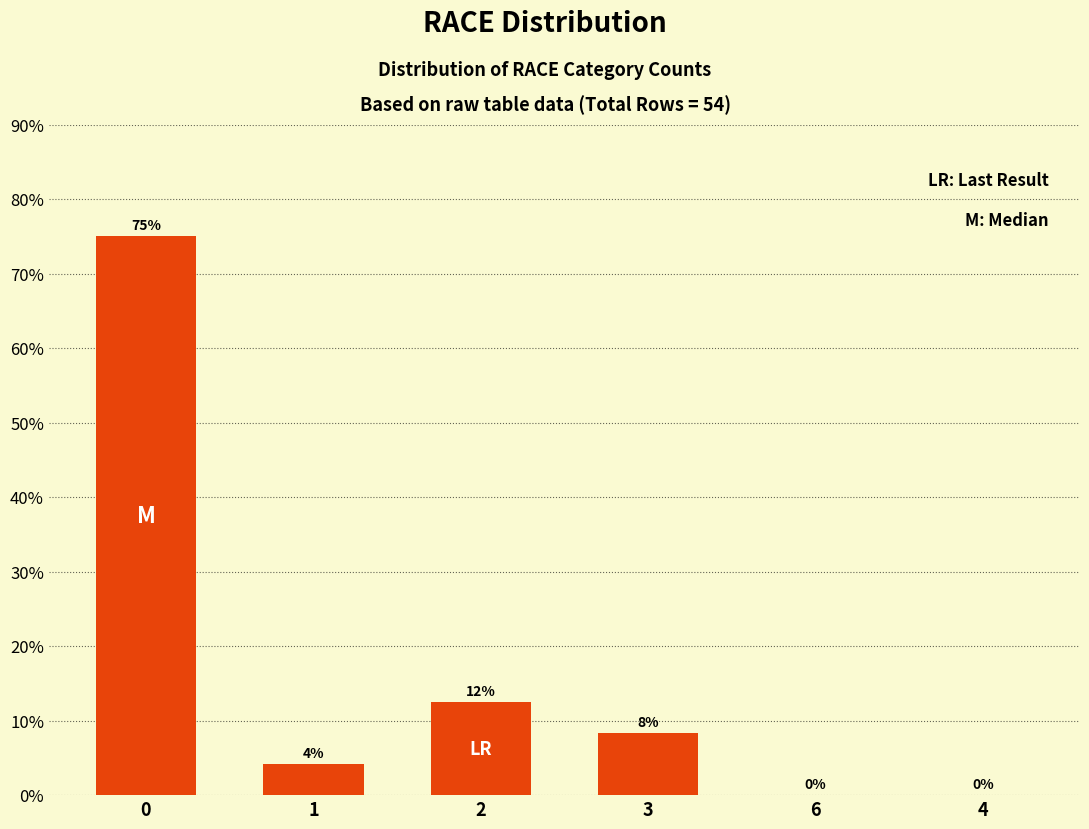

Is it true that the value at 3 is 3.7?

False